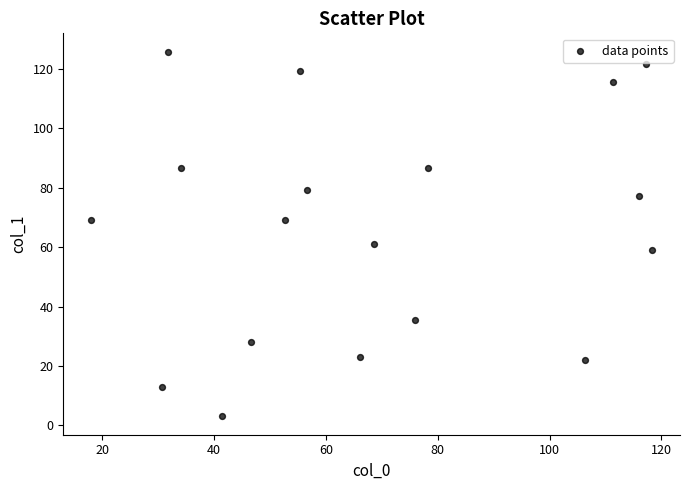

What Y value in the scatter plot is closest to 64?

61.0